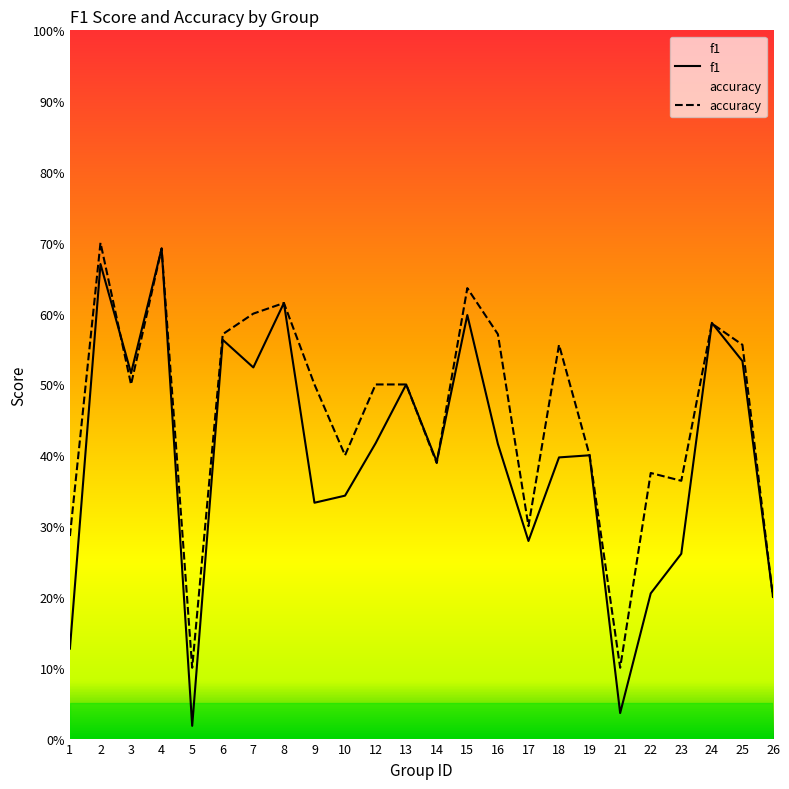

What is the sum of the f1 values at 3 and 18?

0.9